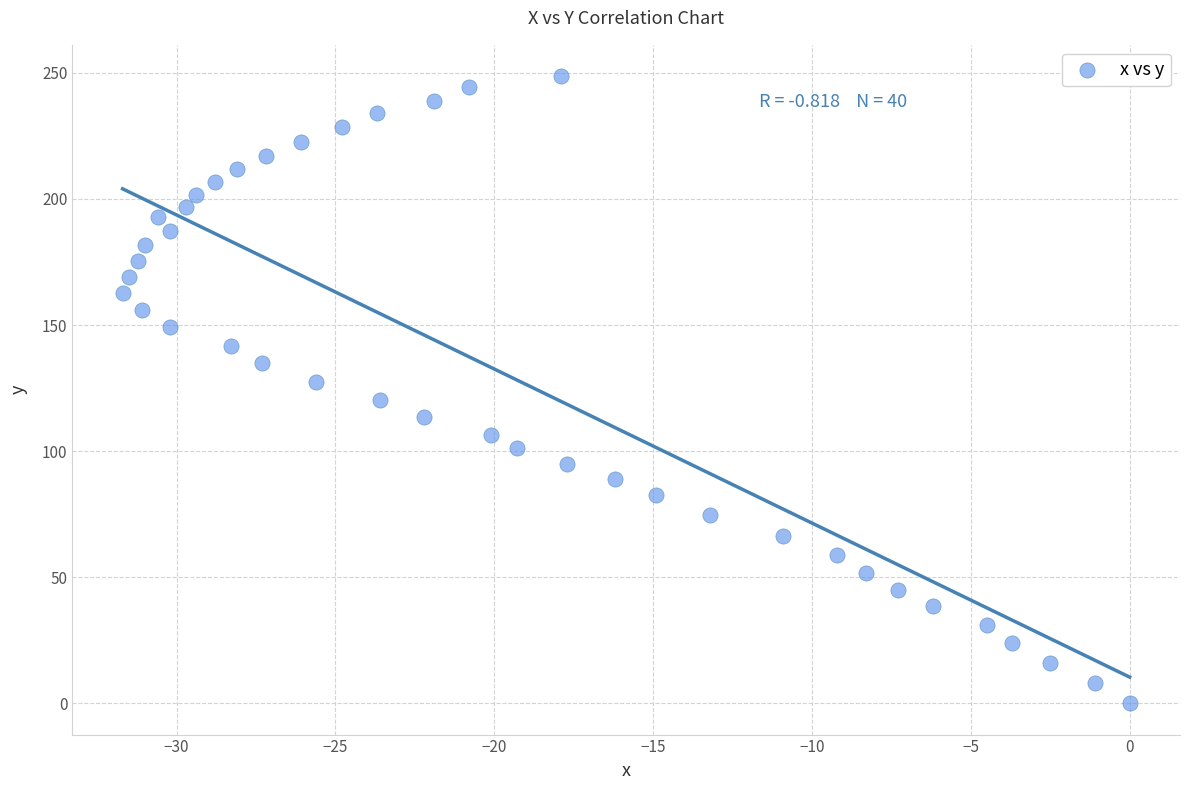

What is the range of Y values (max minus min)?

248.7